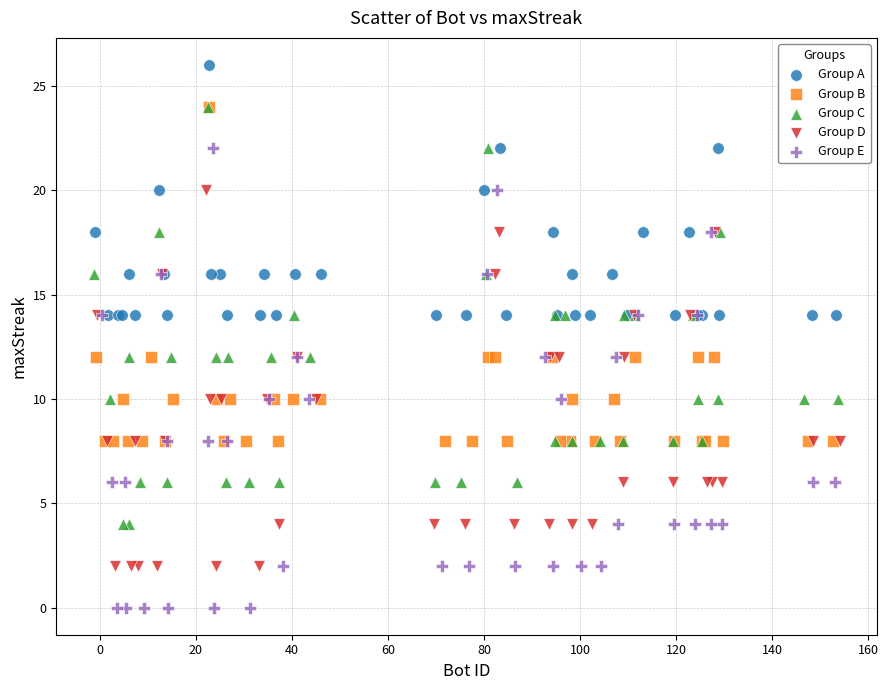

Which series contains the highest Y value?

Group A